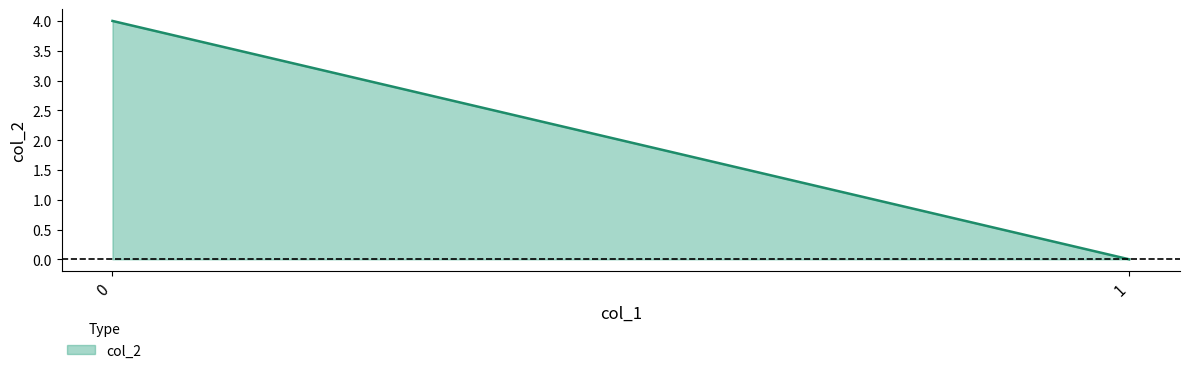

True or false: the data shows -2 at 1.

False